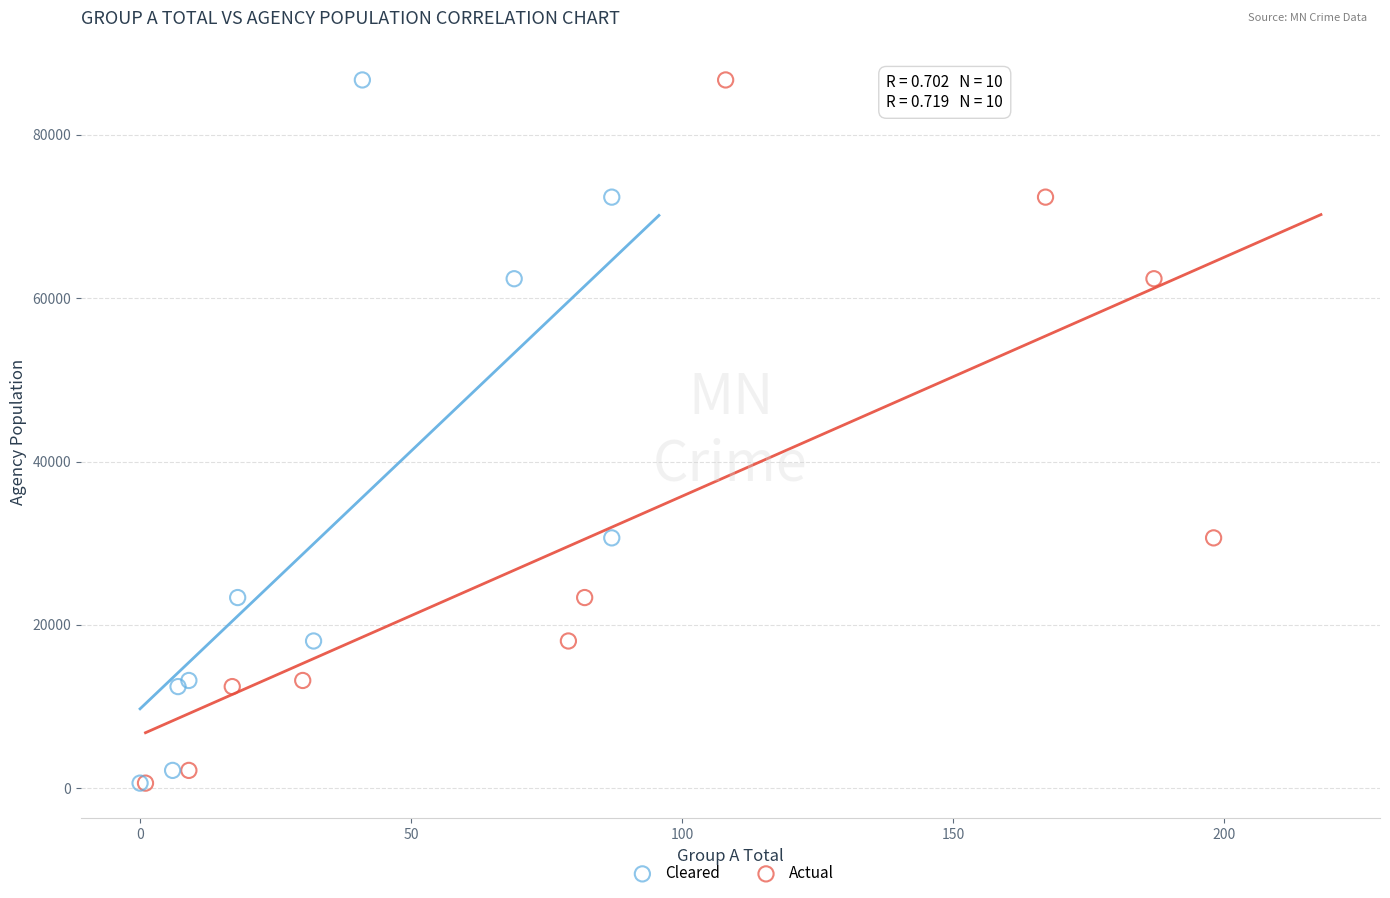

What are all the series names shown in the legend?

Cleared, Actual